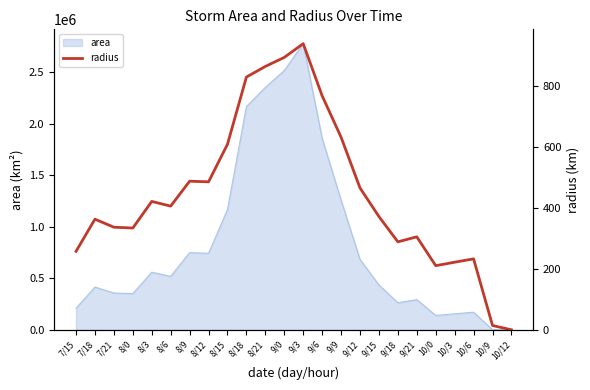

At which label does the data first exceed 406?

8/3